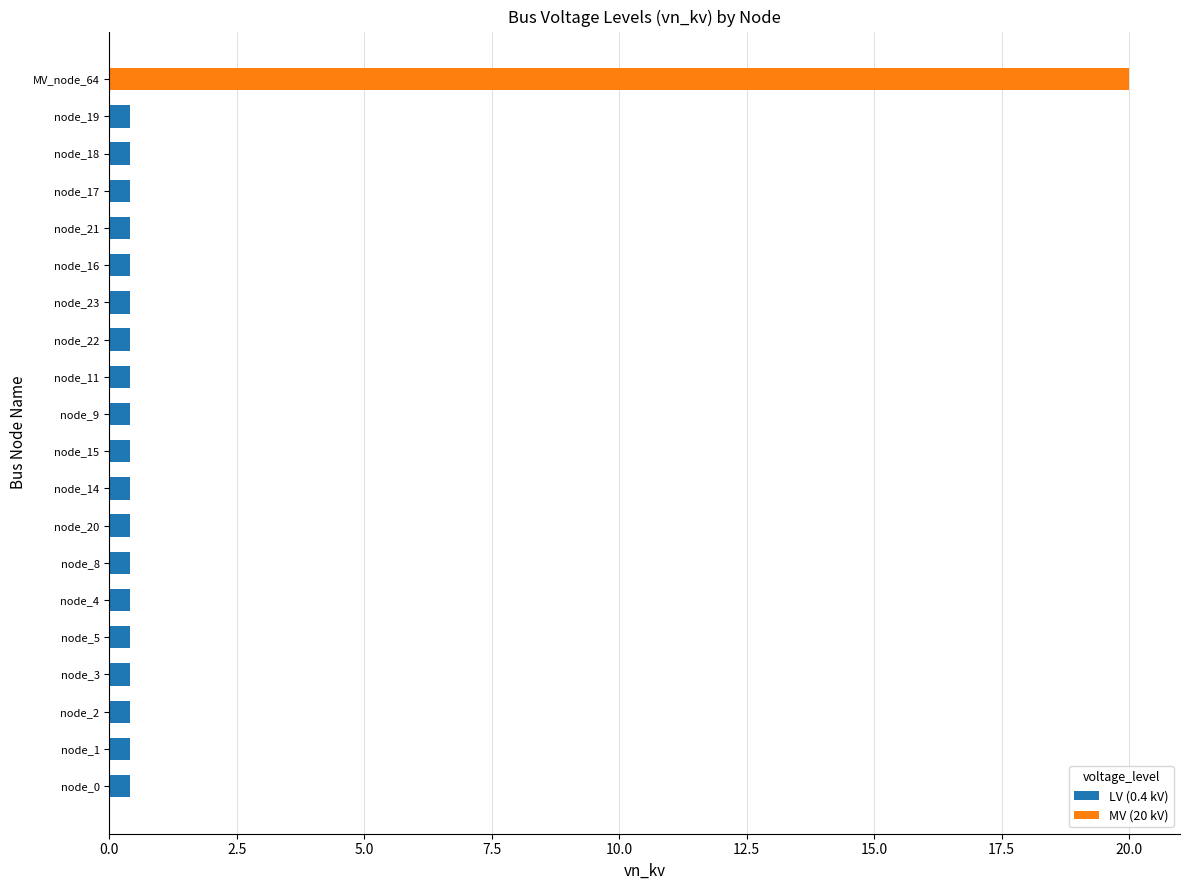

At which category is the sum across all series the highest?

MV_node_64